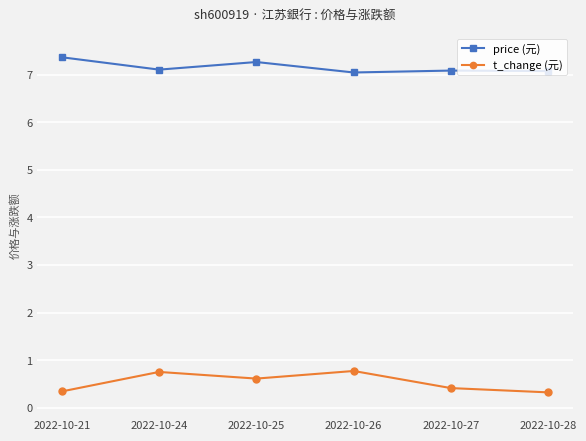

What is the average value of the price (元) series?

7.2